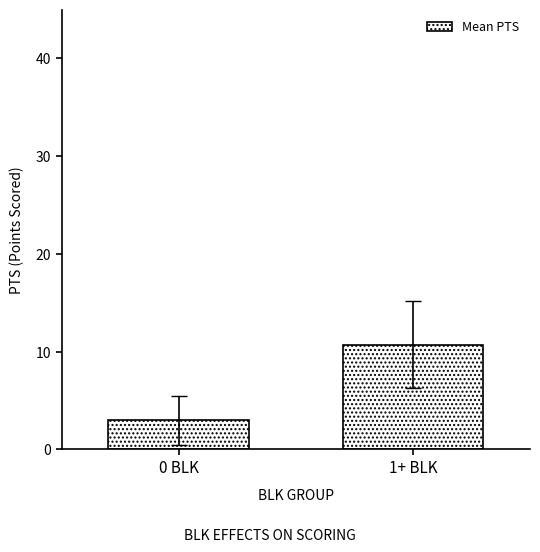

Is it true that the value at 0 BLK is 3.0?

True